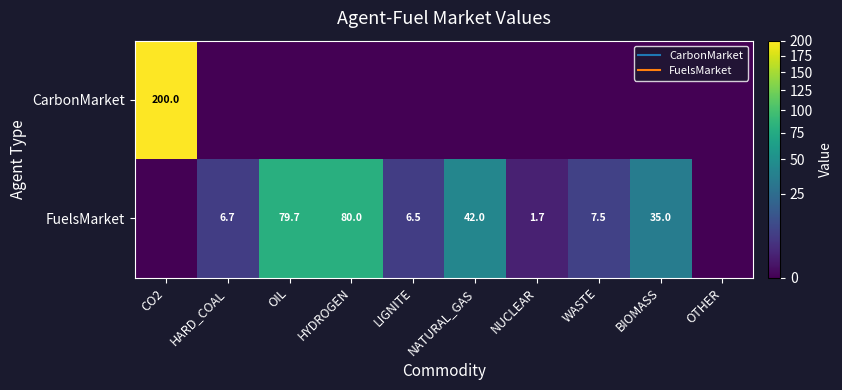

True or false: FuelsMarket has a value of 0.0 at CO2.

True